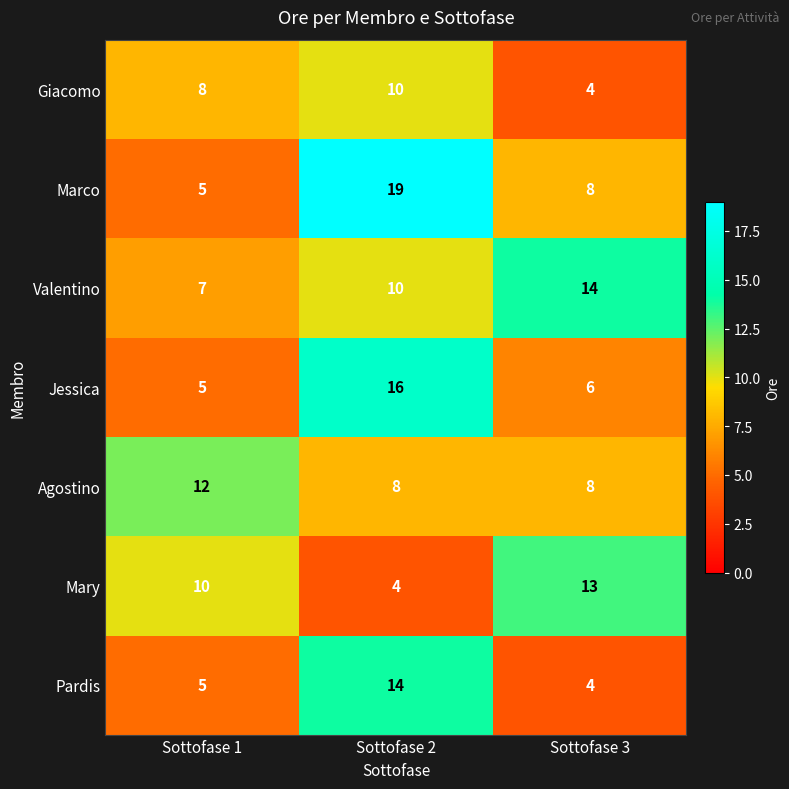

Is it true that Mary equals 13 at Sottofase 3?

True